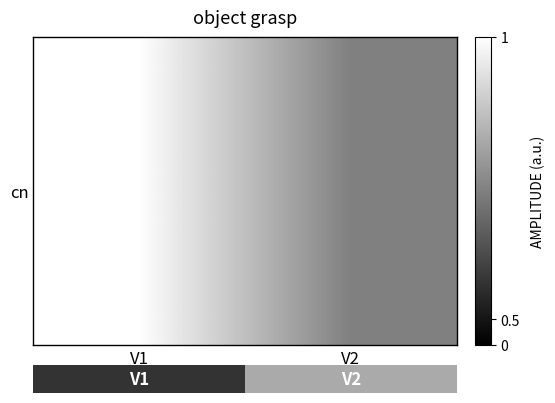

True or false: the data shows 3 at V2.

True